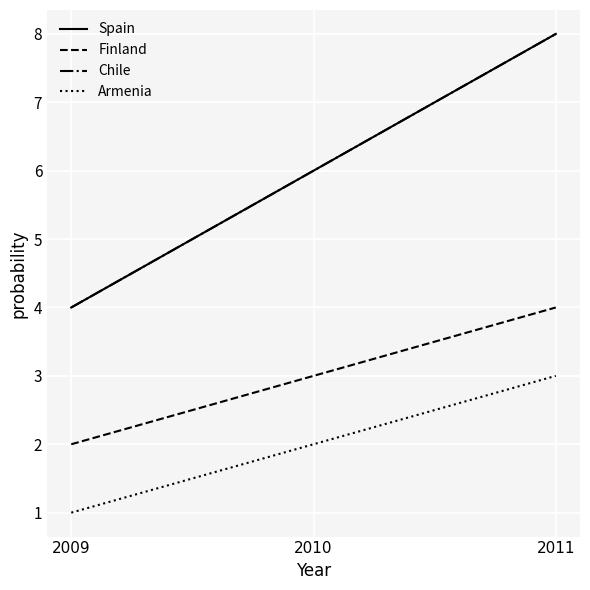

Is this an area chart (filled region under the line)?

No